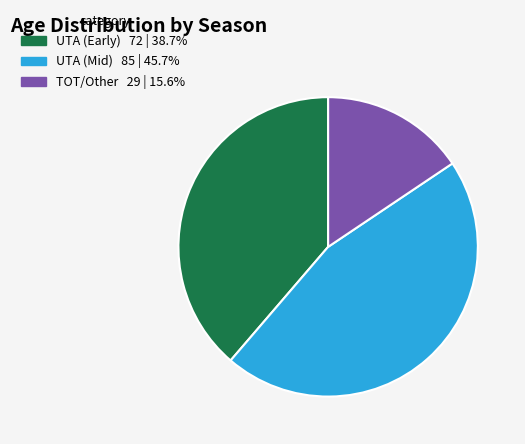

Does any single category account for the majority?

No